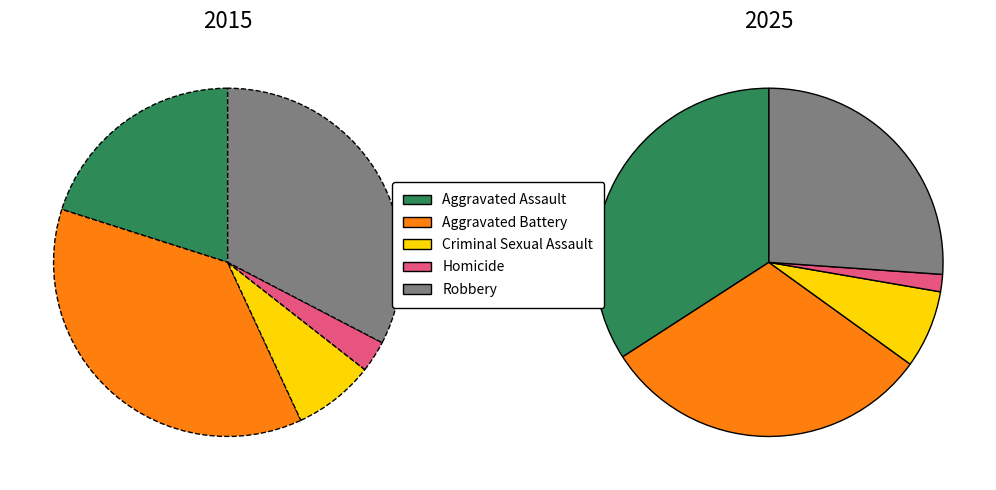

What is the spread (max minus min) of values at Aggravated Assault?

37